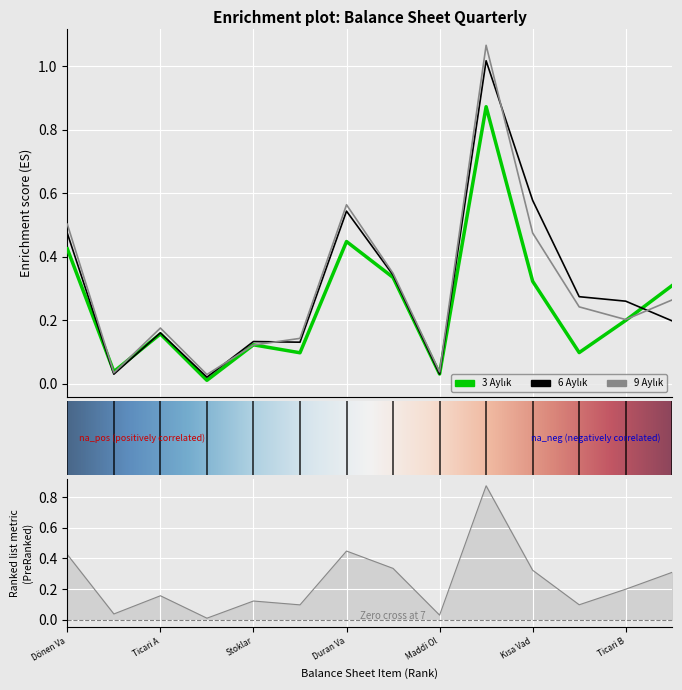

At which category does the chart reach its minimum across all series?

Diğer Alacaklar